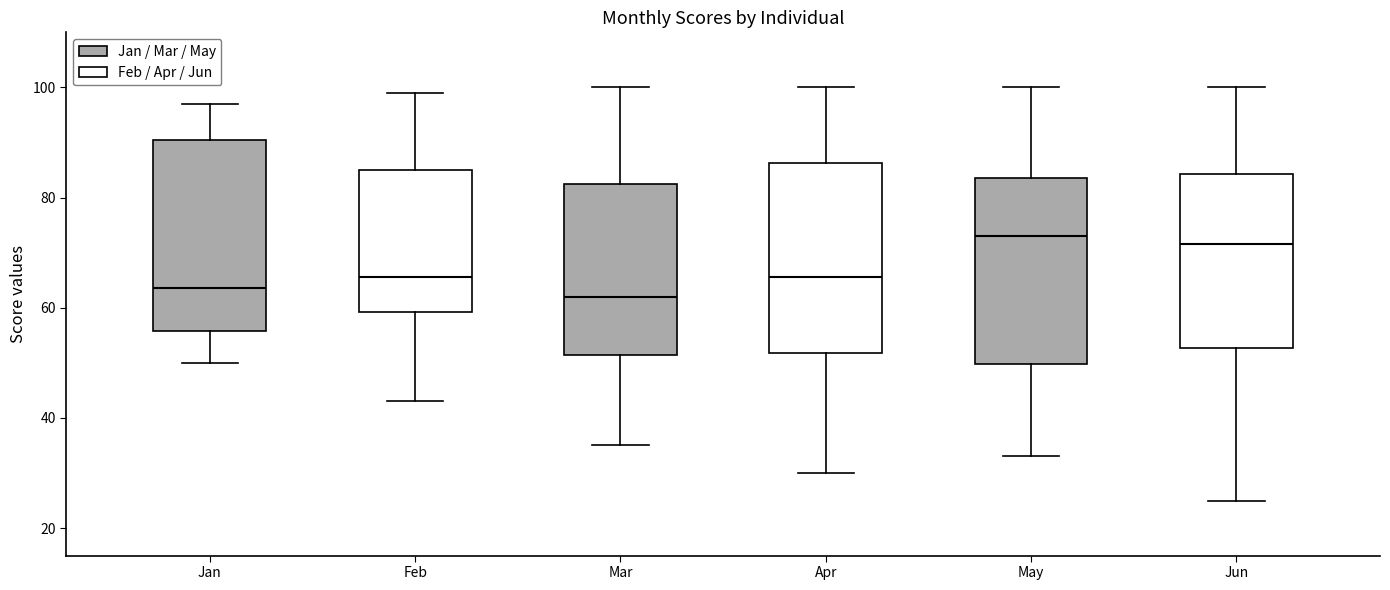

Reading left to right, transcribe this box plot: for each box, give where its median line is, the range the box spans, and where its two whiskers end, as read against the y-axis. The values are not printed on the chart, so give them approximately, as read against the axis.

Jan: median 64, box 56 to 90, whiskers 50 to 98
Feb: median 66, box 60 to 86, whiskers 44 to 100
Mar: median 62, box 52 to 82, whiskers 36 to 100
Apr: median 66, box 52 to 86, whiskers 30 to 100
May: median 74, box 50 to 84, whiskers 34 to 100
Jun: median 72, box 52 to 84, whiskers 26 to 100